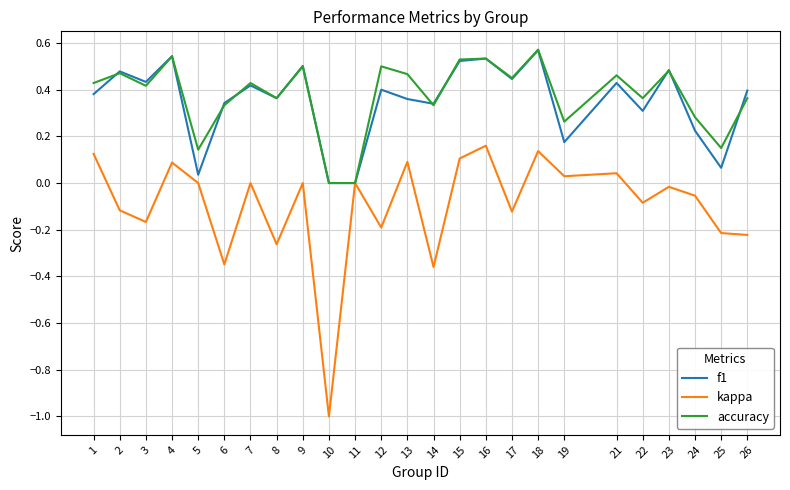

True or false: accuracy has a value of 0.3 at 24.

True